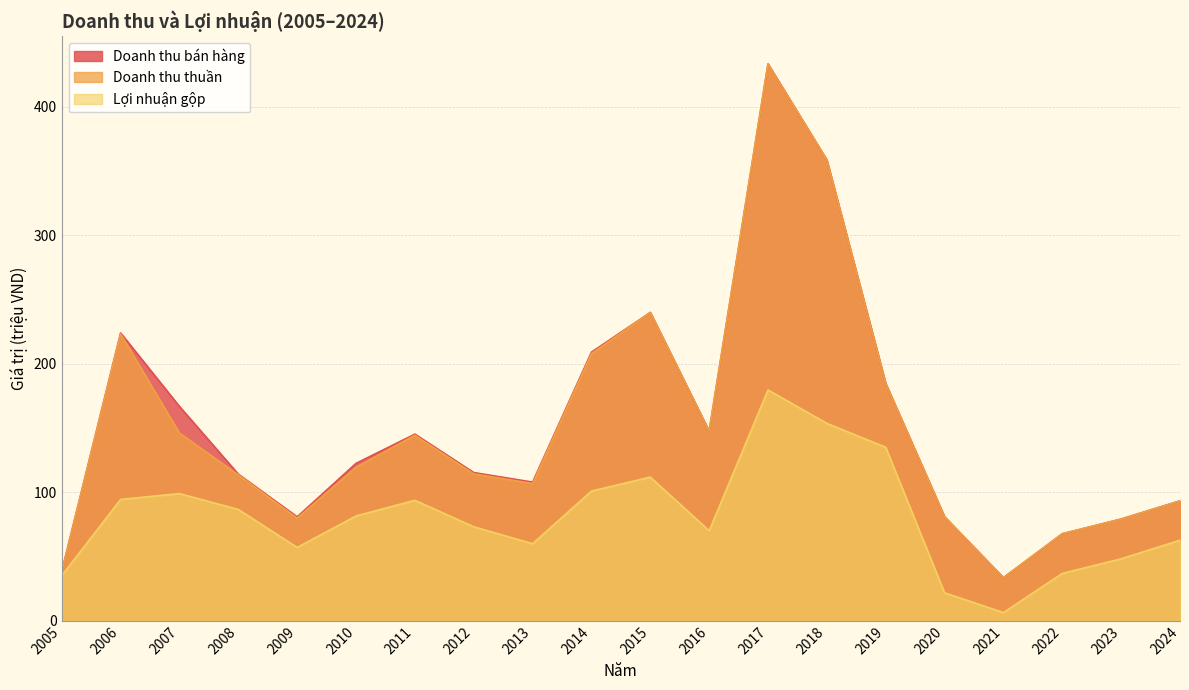

True or false: Doanh thu bán hàng and Lợi nhuận gộp cross at least once.

False